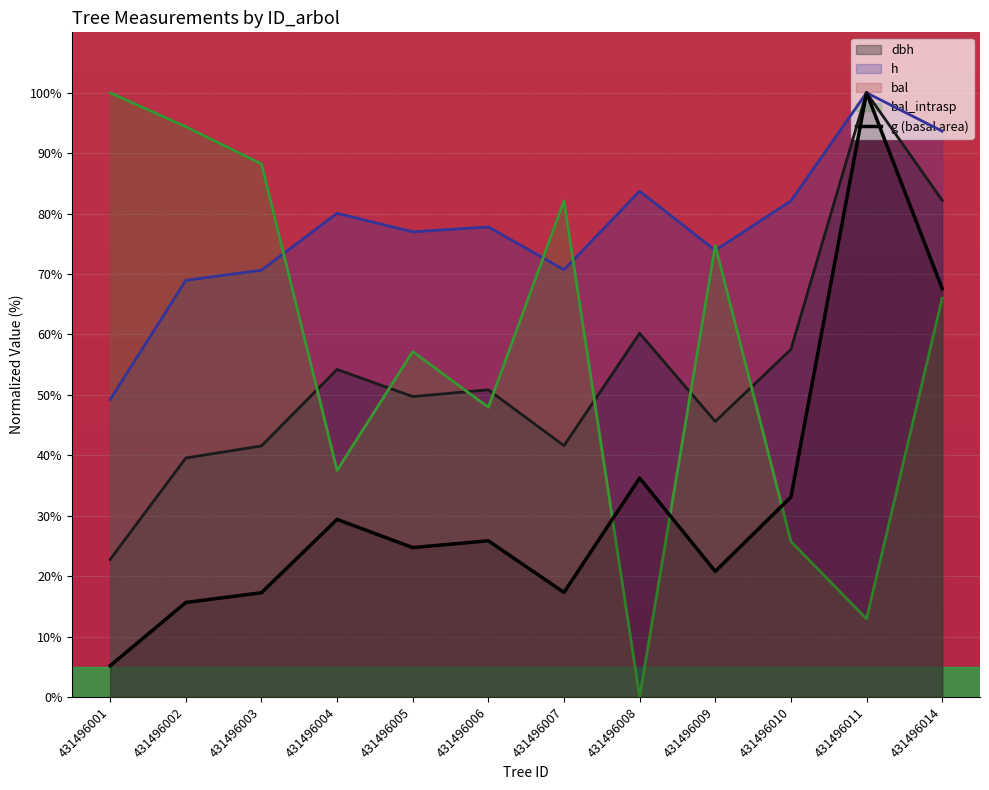

How many values in the h series are below 77?

6